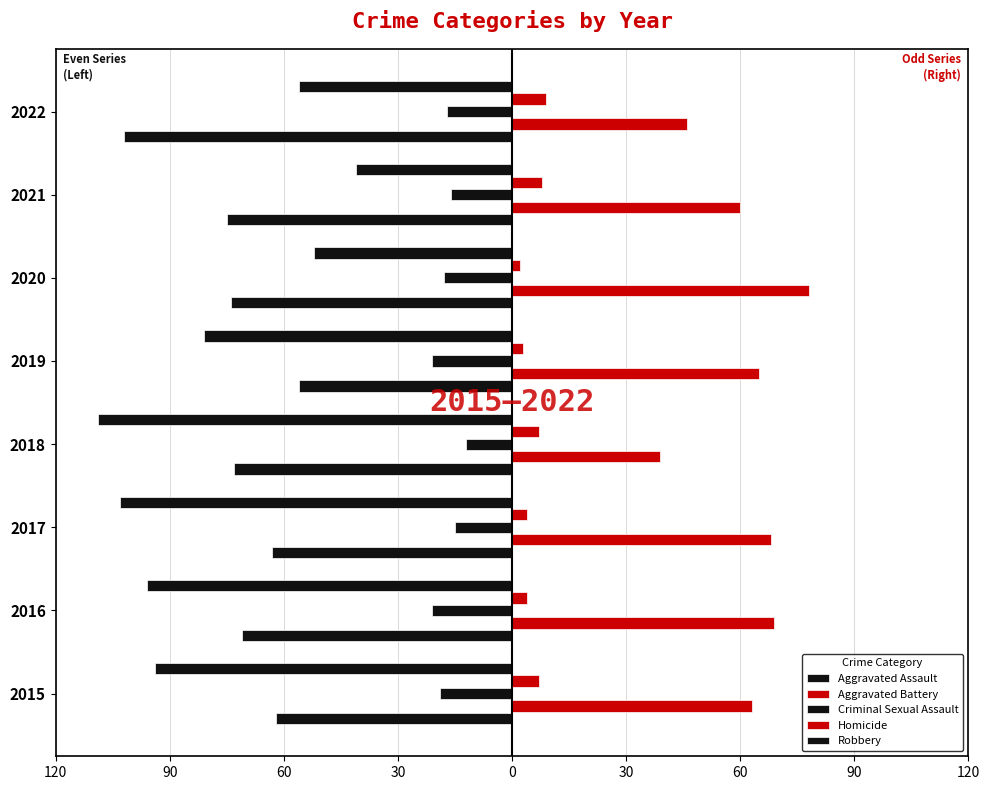

How many values in the Robbery series exceed -81?

3